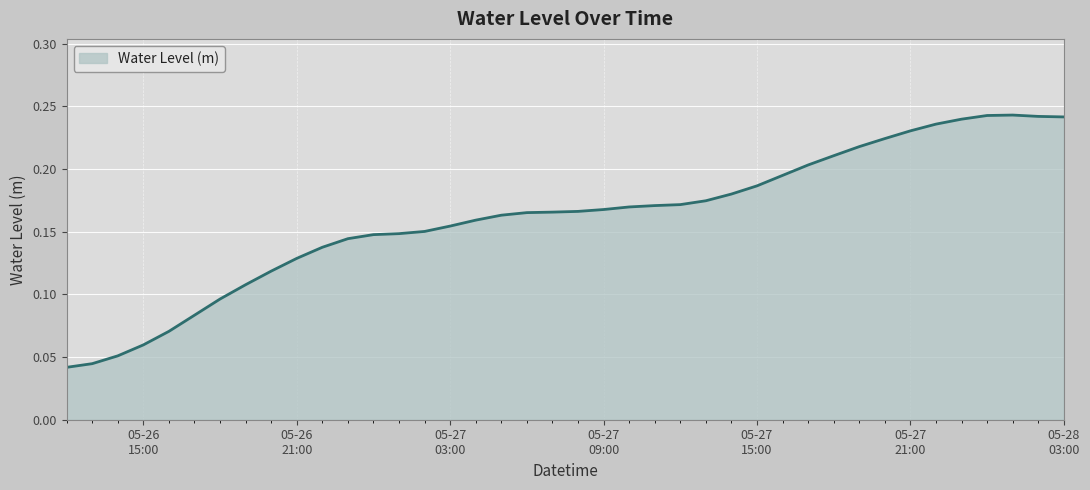

Does the chart display data point markers on the line(s)?

No